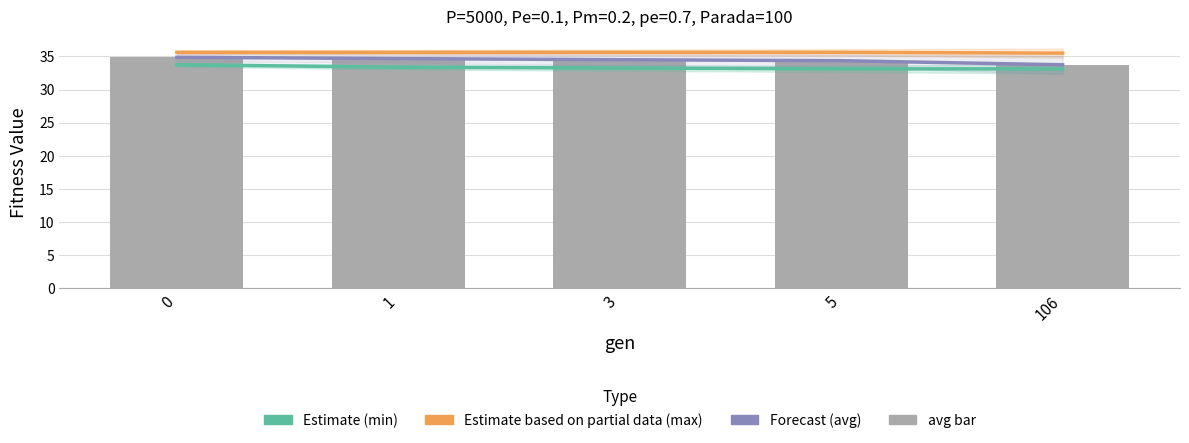

At which label does Estimate (min) reach its minimum?

5